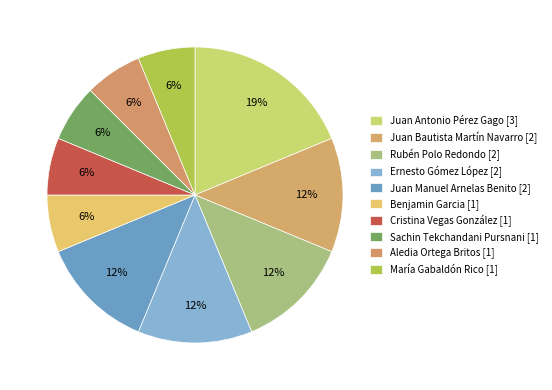

What is the smallest slice in the pie chart?

Benjamin Garcia